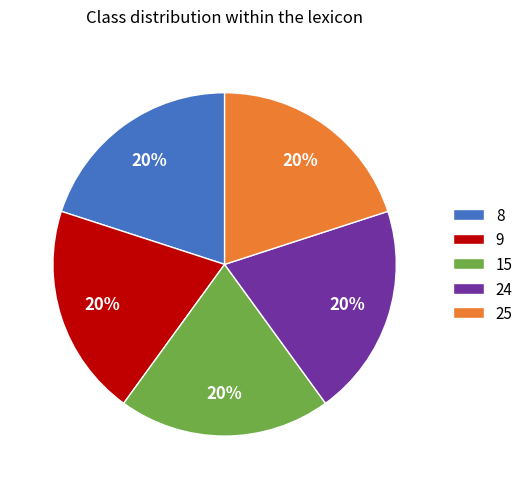

What is the ratio of the value at 25 to the value at 8?

1.0